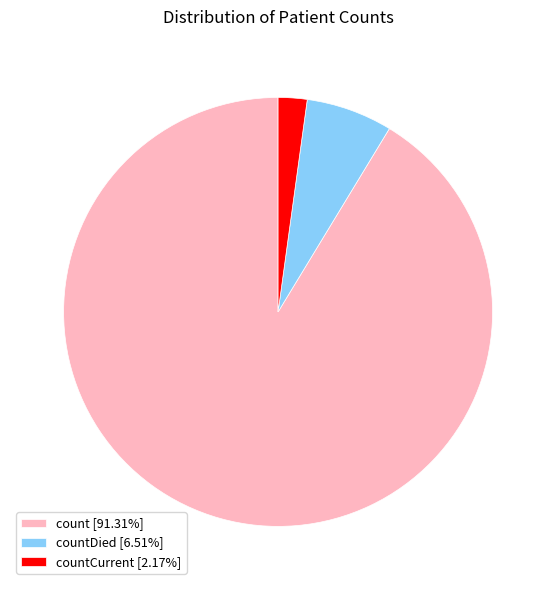

Combined, do countDied [6.51%] and countCurrent [2.17%] account for over 50%?

No